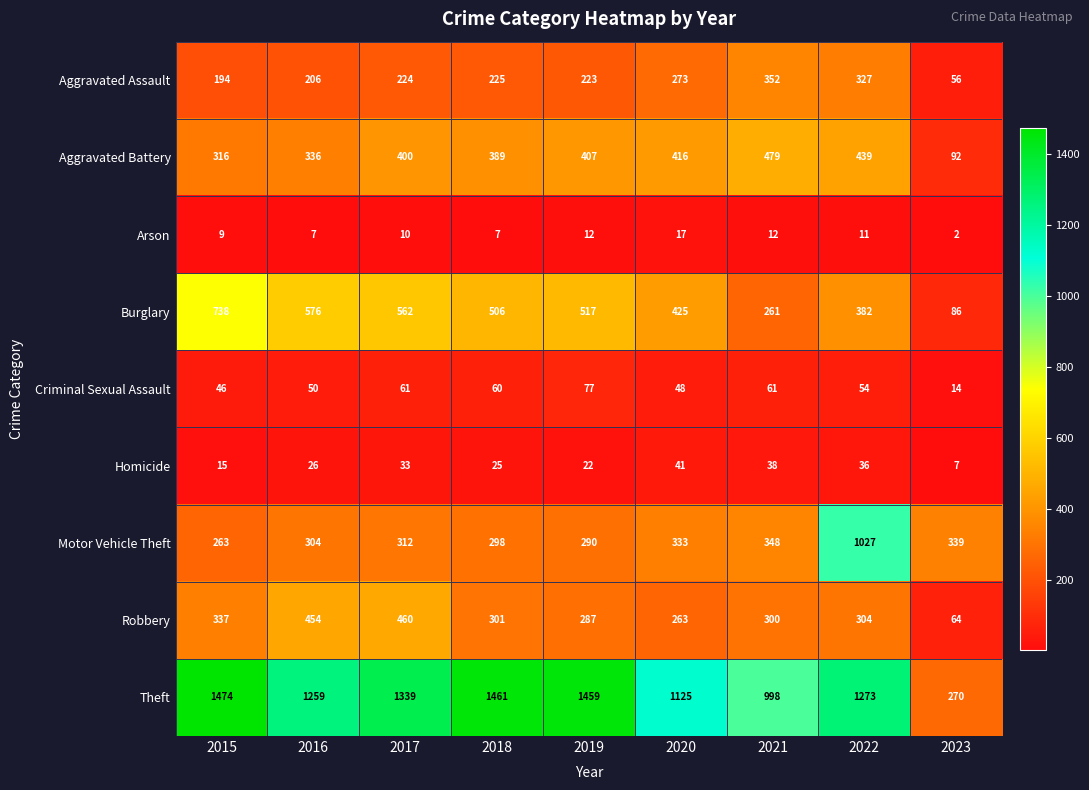

At which label is Burglary closest to 412?

2020